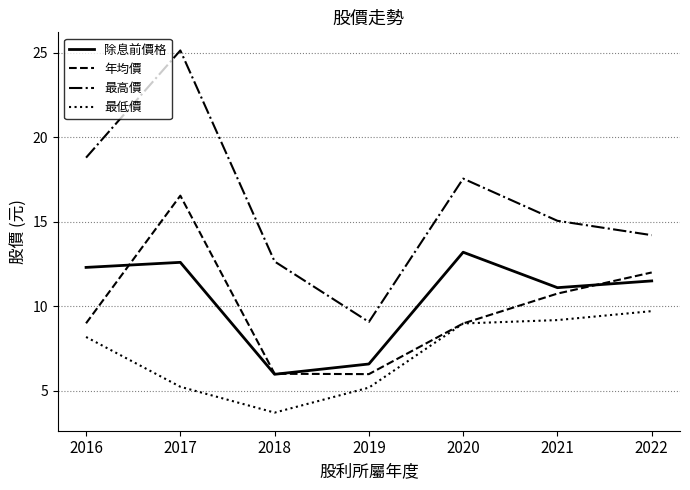

What is the difference between the highest and lowest values at 2020?

8.6